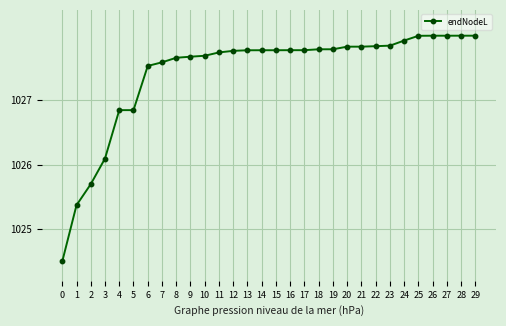

What is the difference between the maximum and minimum values?

3.5